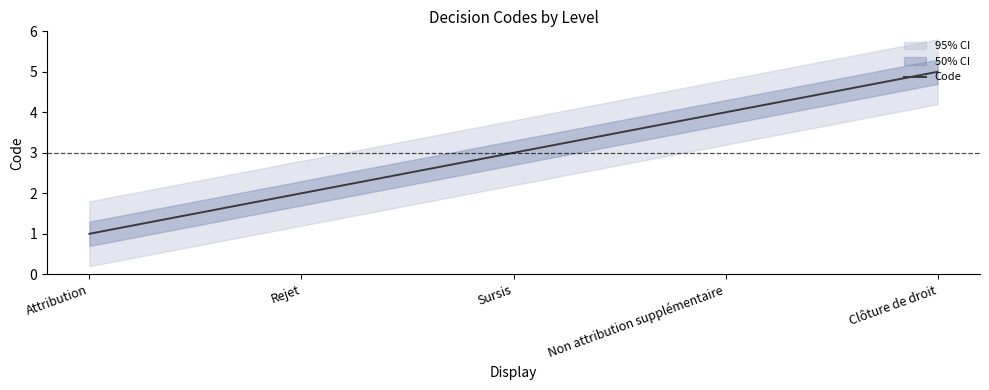

Where does the data first go above 3?

Non attribution supplémentaire